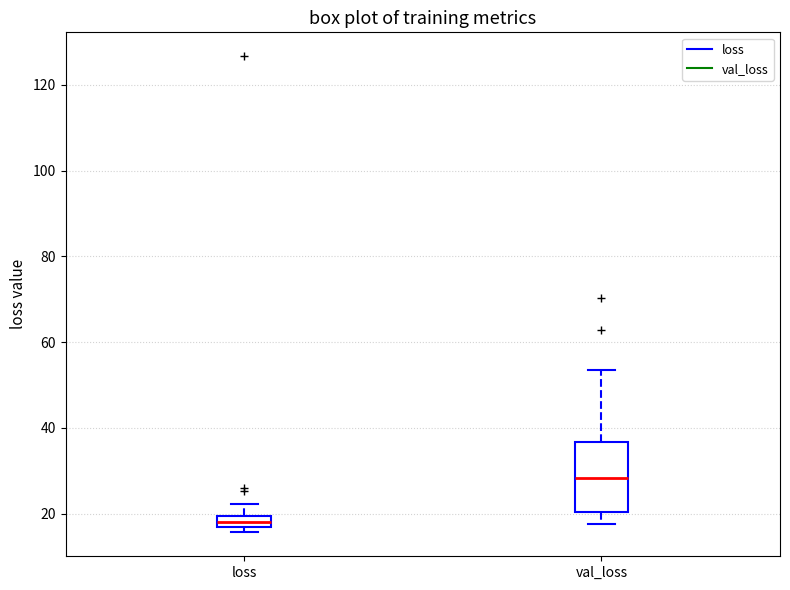

Where is the upper edge of the box for loss on the y-axis? The values are not printed on the chart, so give them approximately, as read against the axis.

20